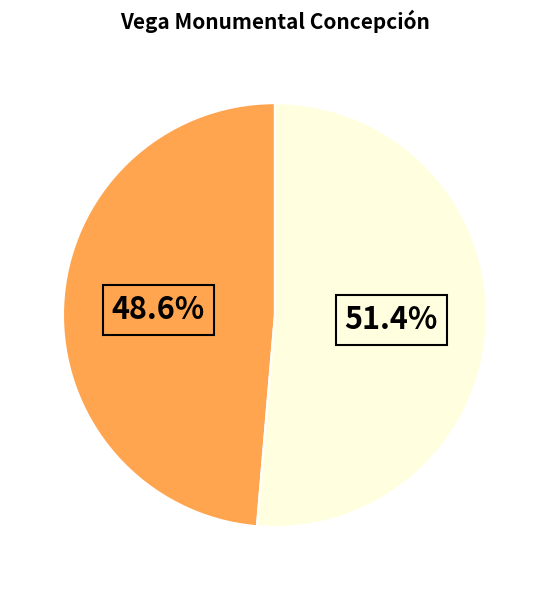

How many segments does this pie chart have?

2